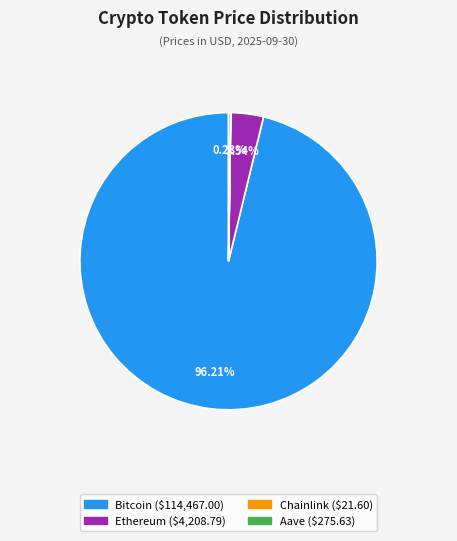

Is it true that Ethereum is 4% of the pie?

True